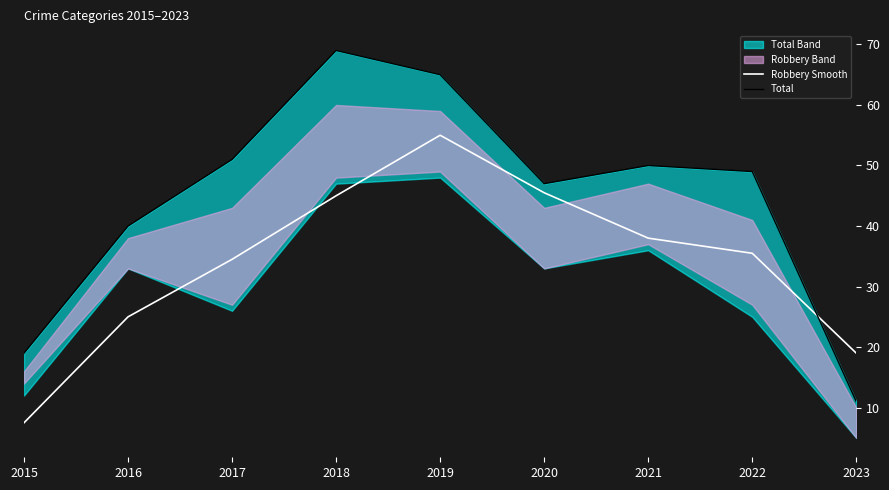

At which category does Robbery Smooth reach its first local peak?

2019